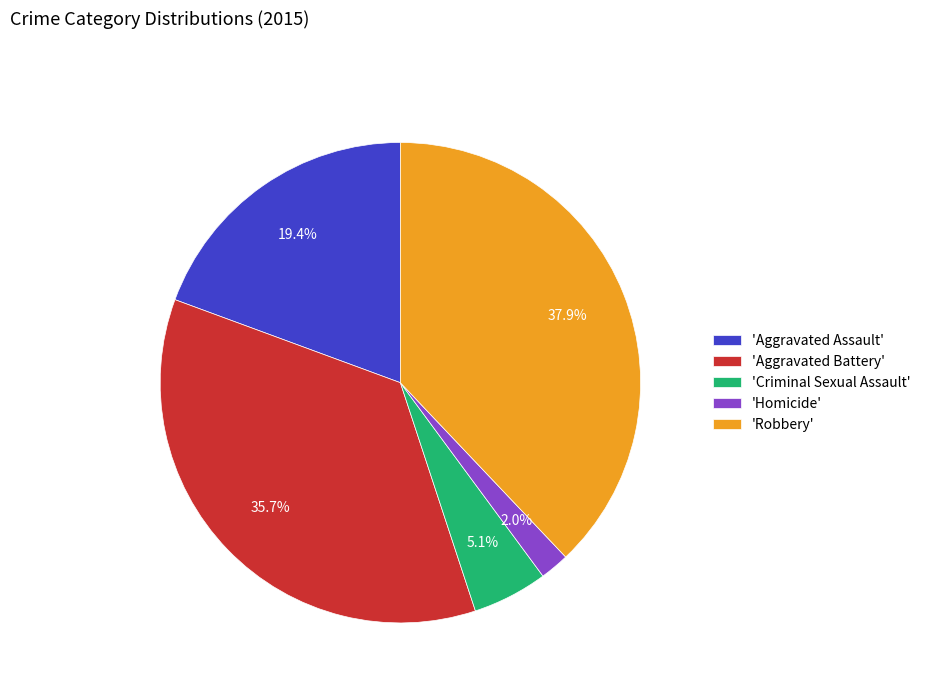

Does any single category account for the majority?

No